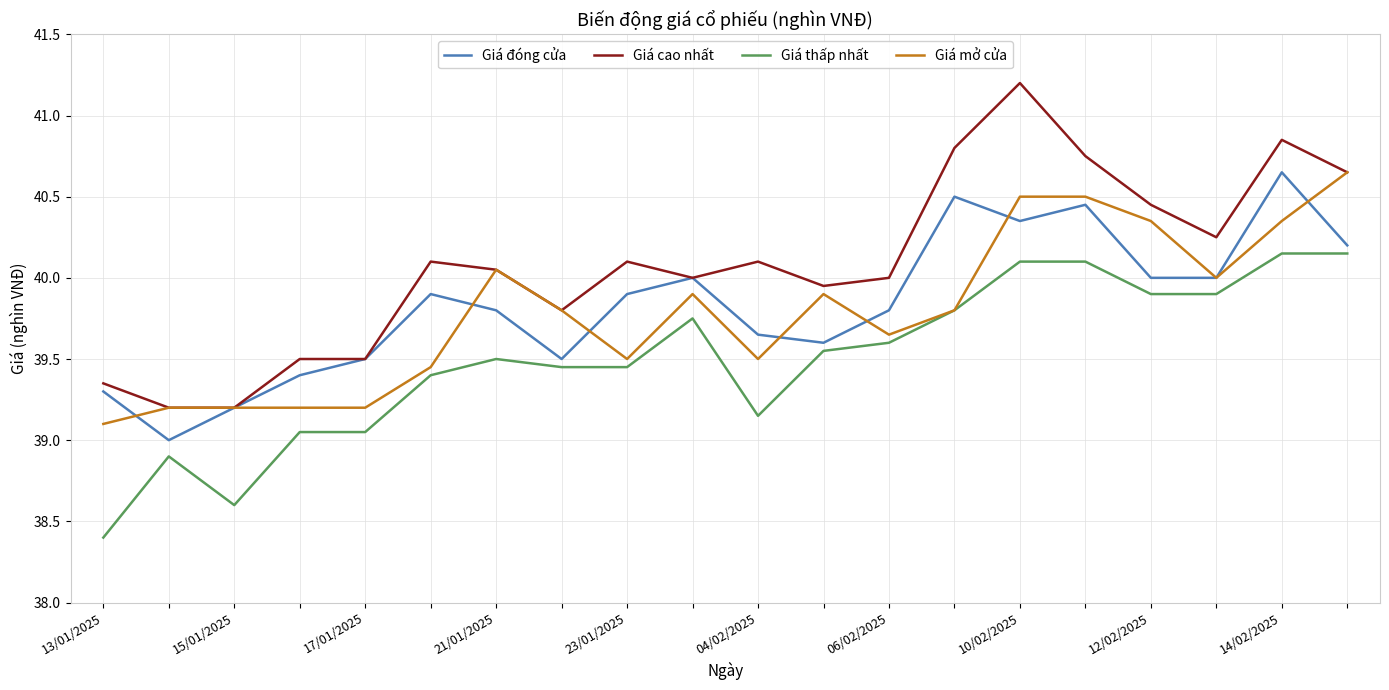

Which series has the widest spread of values?

Giá cao nhất